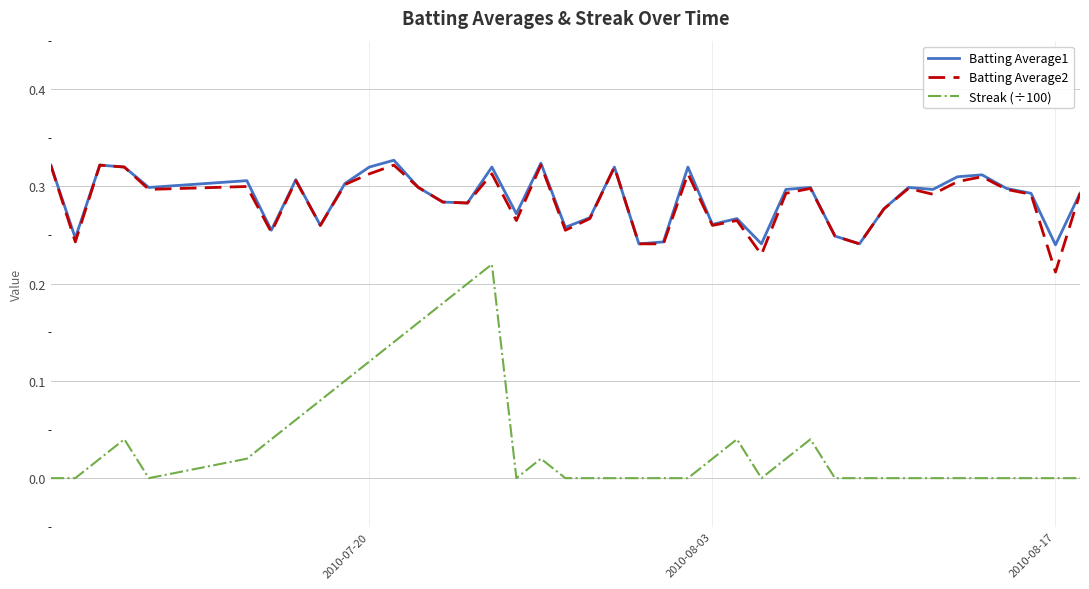

Count the number of categories in the chart.

40